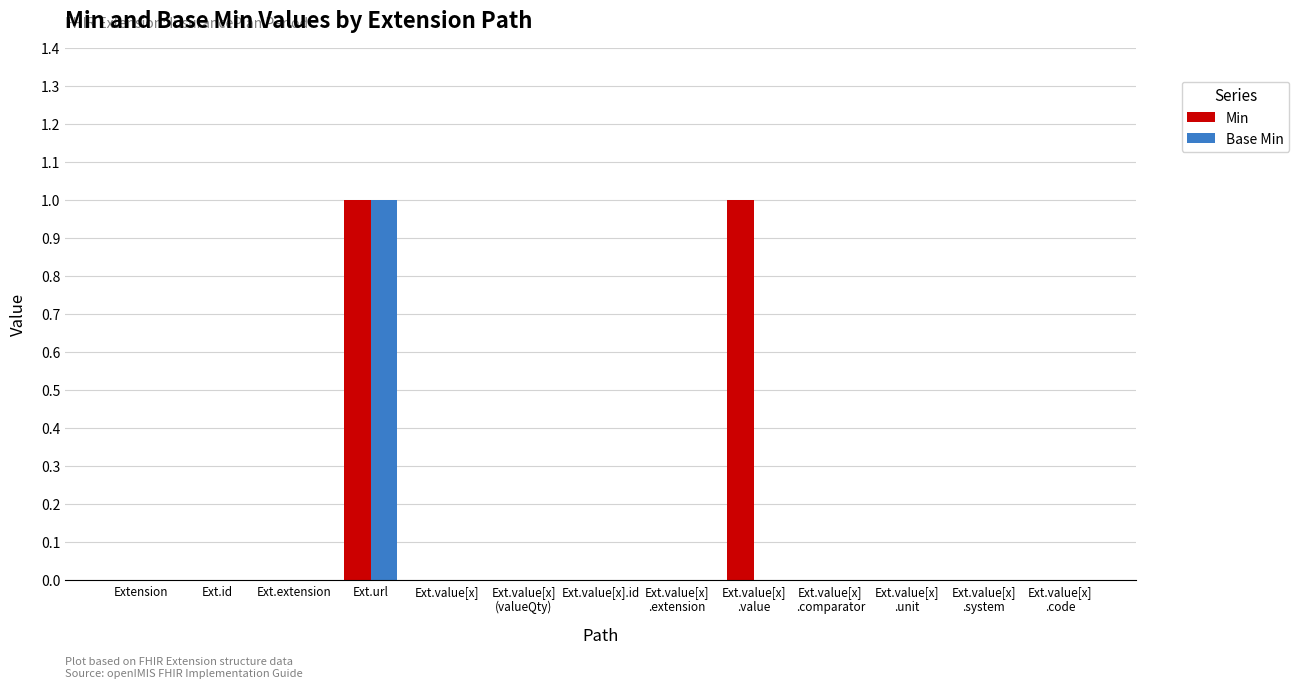

Which series has the largest total across all categories?

Min